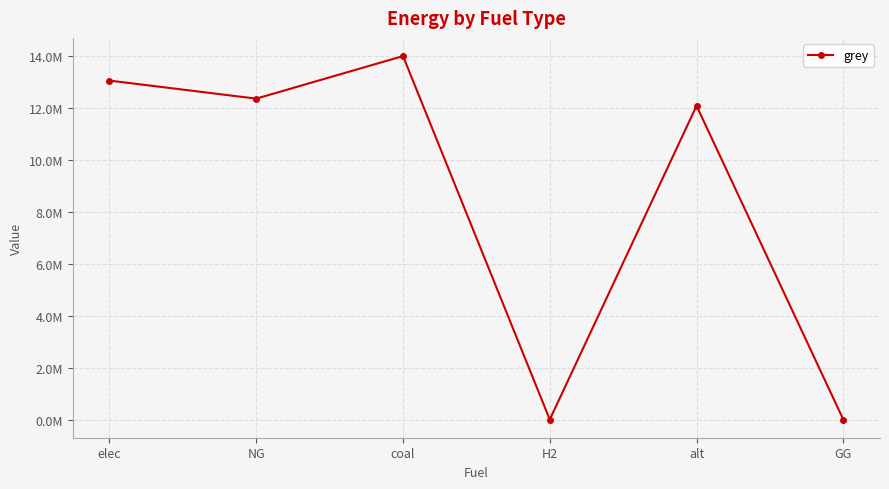

Count the number of values greater than 12360160.

3